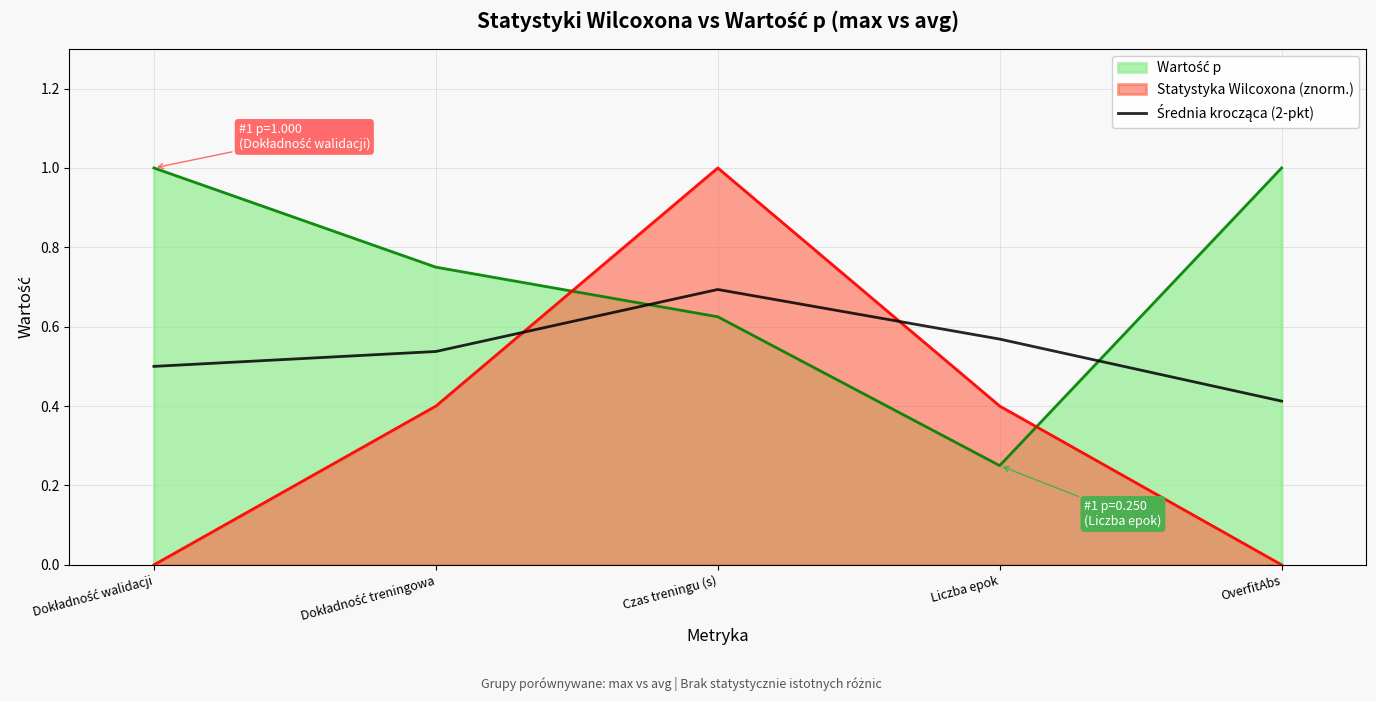

What is the maximum value shown in the chart?

1.0